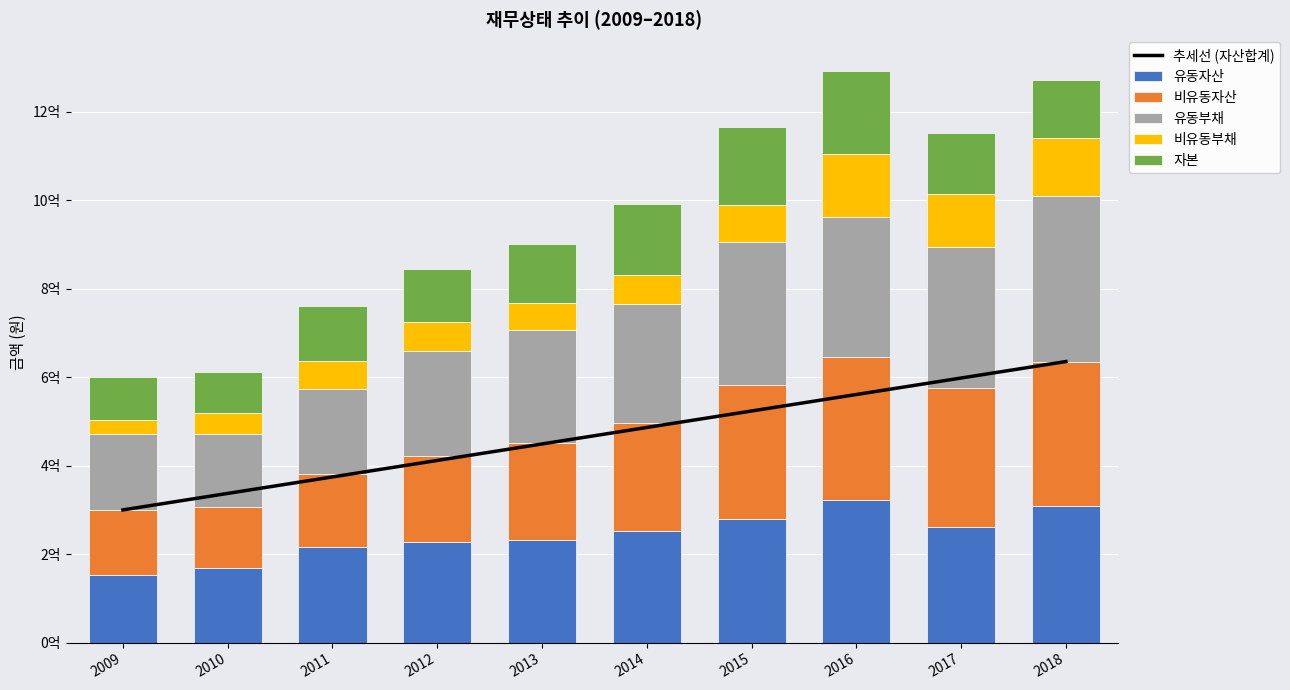

The value of 비유동자산 at 2011 is 163506229.0. True or false?

True